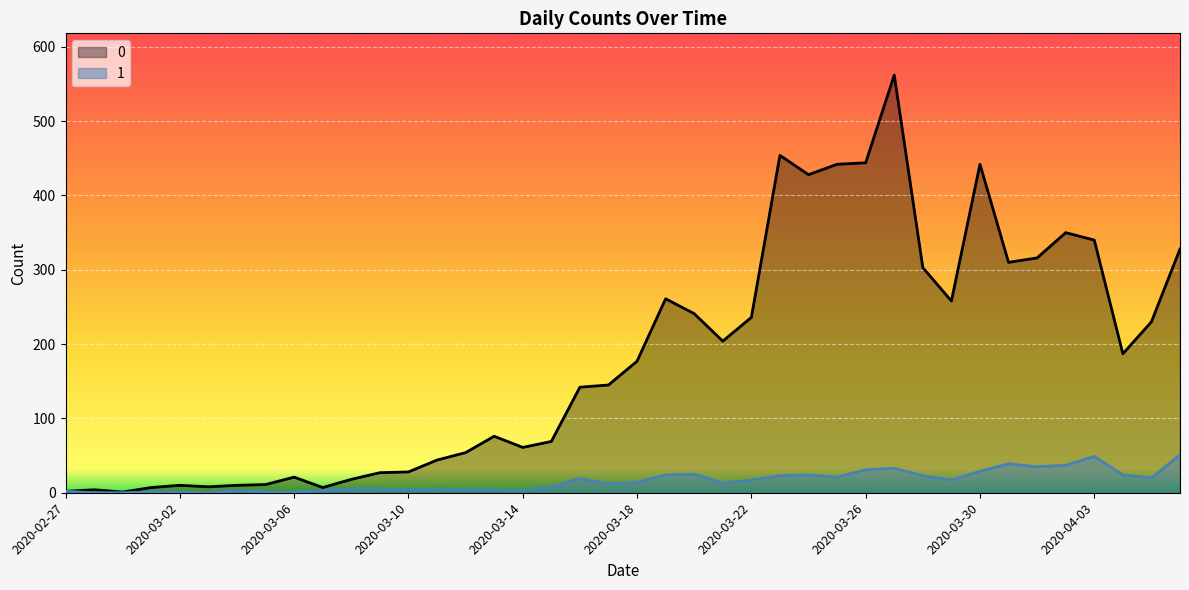

What is the greatest value displayed?

562